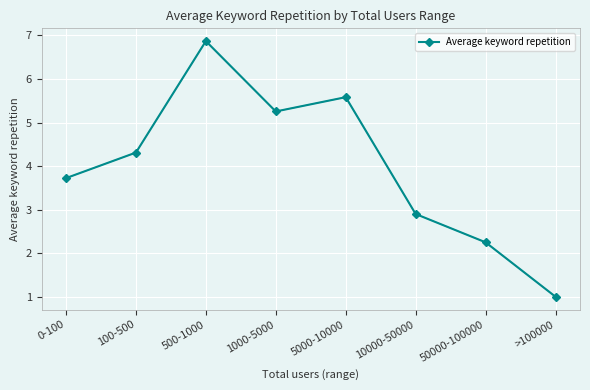

At which label is the value closest to 3?

10000-50000